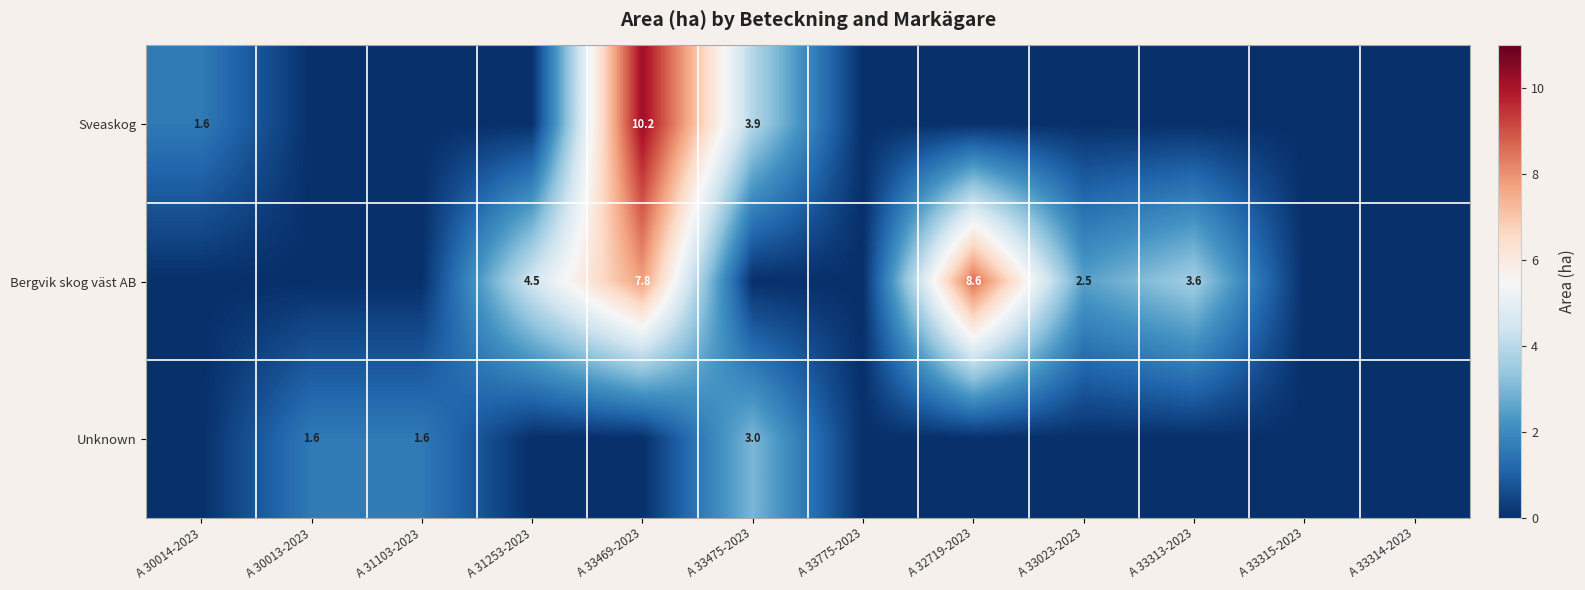

What is the sum of the Bergvik skog väst AB values at A 33469-2023 and A 33023-2023?

10.3